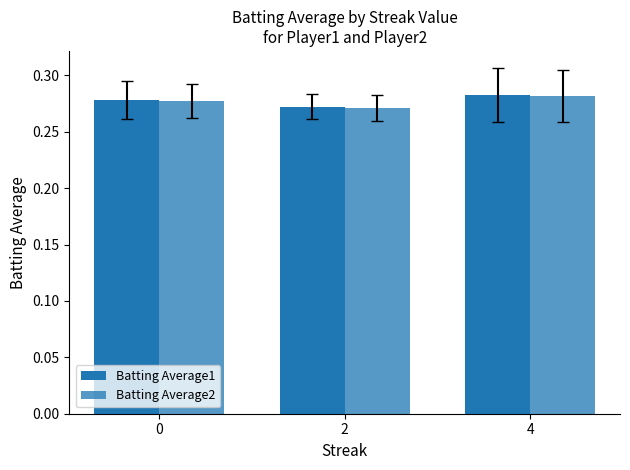

The Batting Average1 series shows 0.4 at 2. True or false?

False